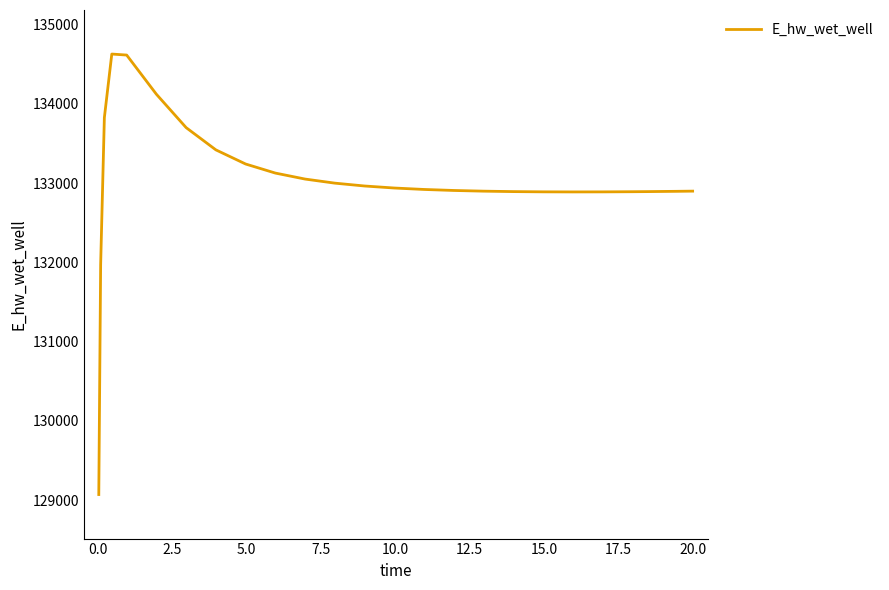

What is the greatest value displayed?

134627.6